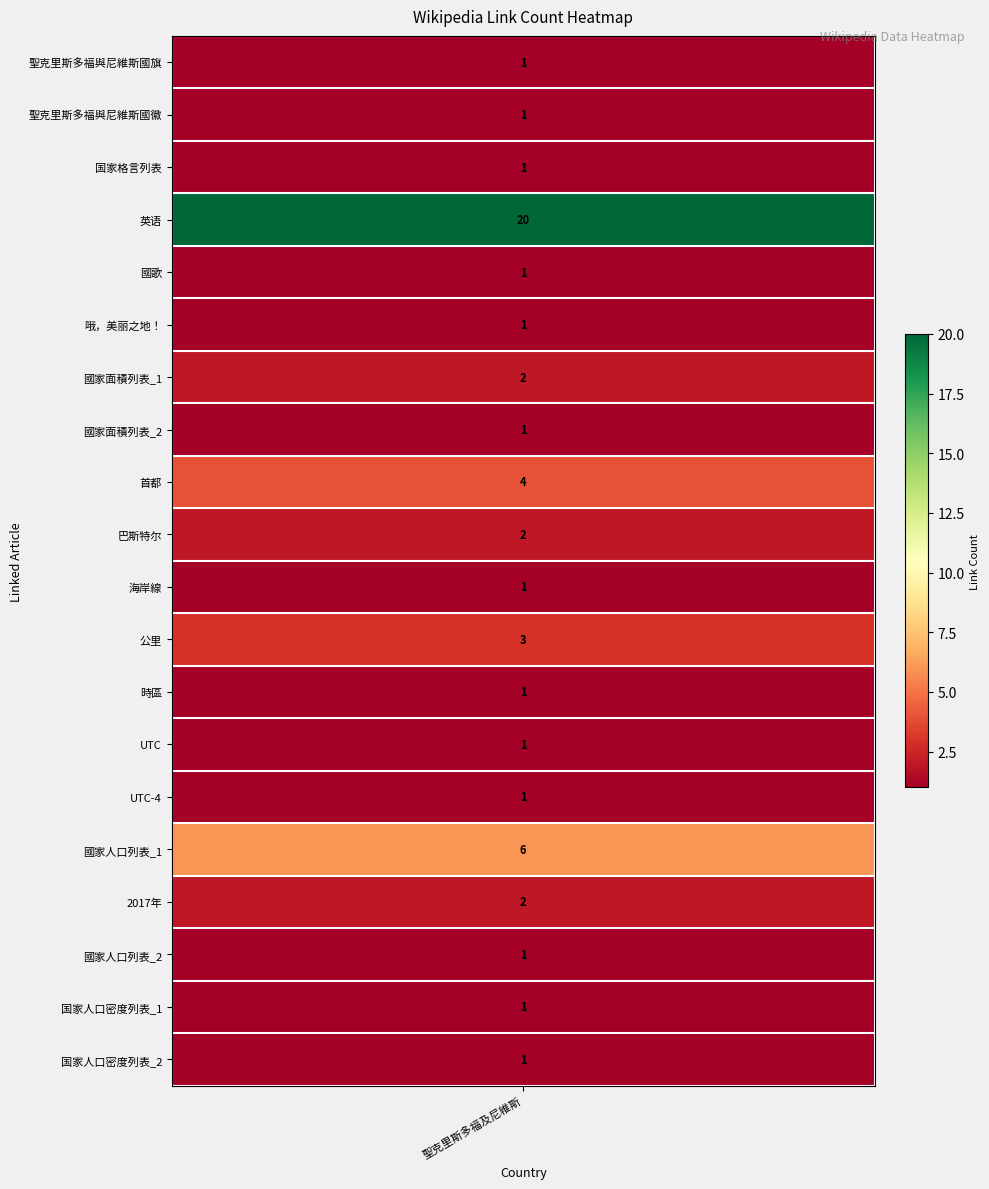

What is the change in value from 國家人口列表_1 to 国家人口密度列表_1?

-5